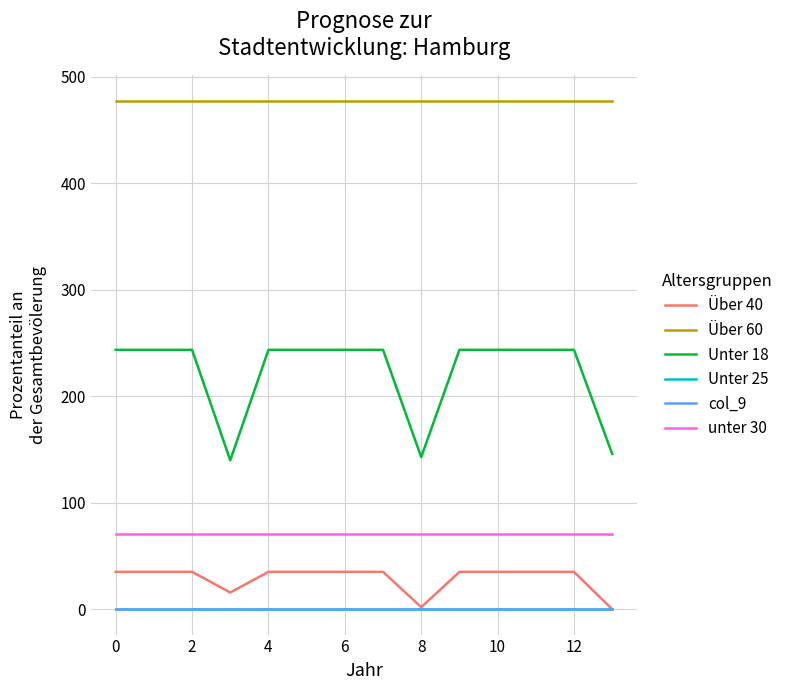

Rank the series by their maximum value, from highest to lowest.

Über 60, Unter 18, unter 30, Über 40, Unter 25, col_9